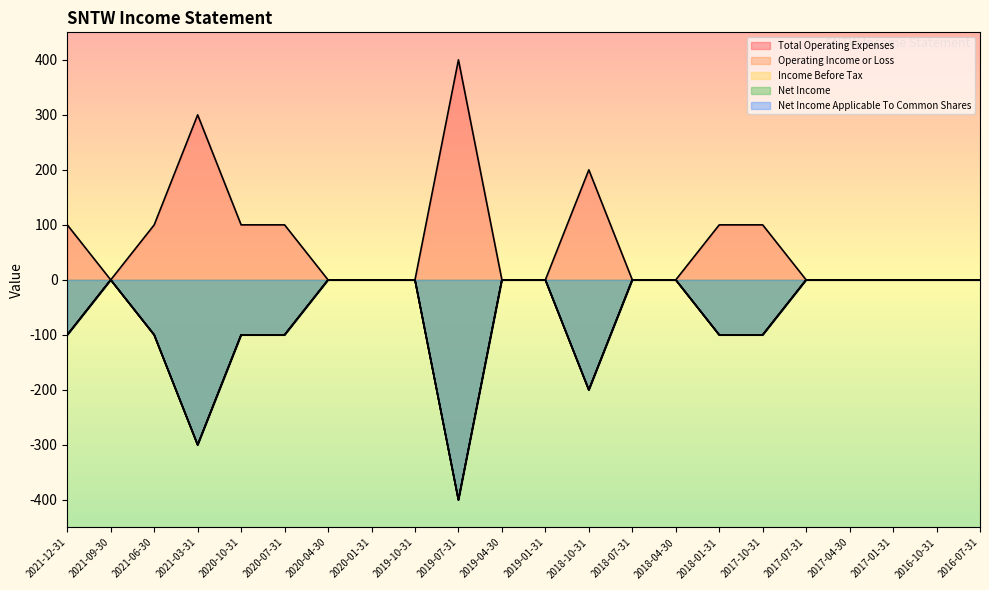

True or false: Net Income has more than 0 interior local peaks.

True